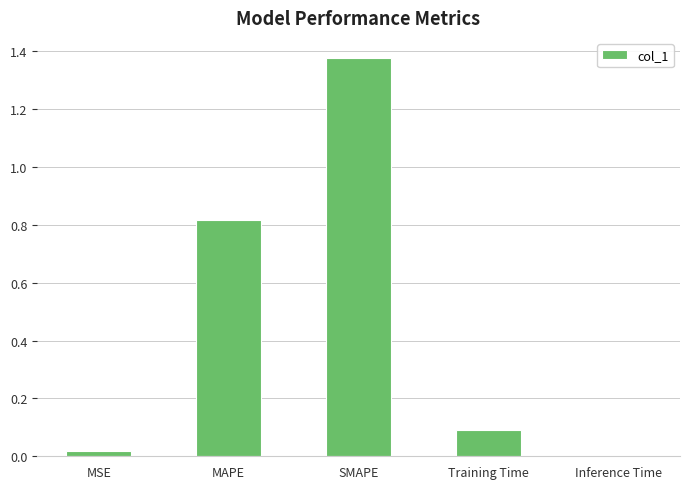

What is the difference between the values at MSE and Training Time?

0.1